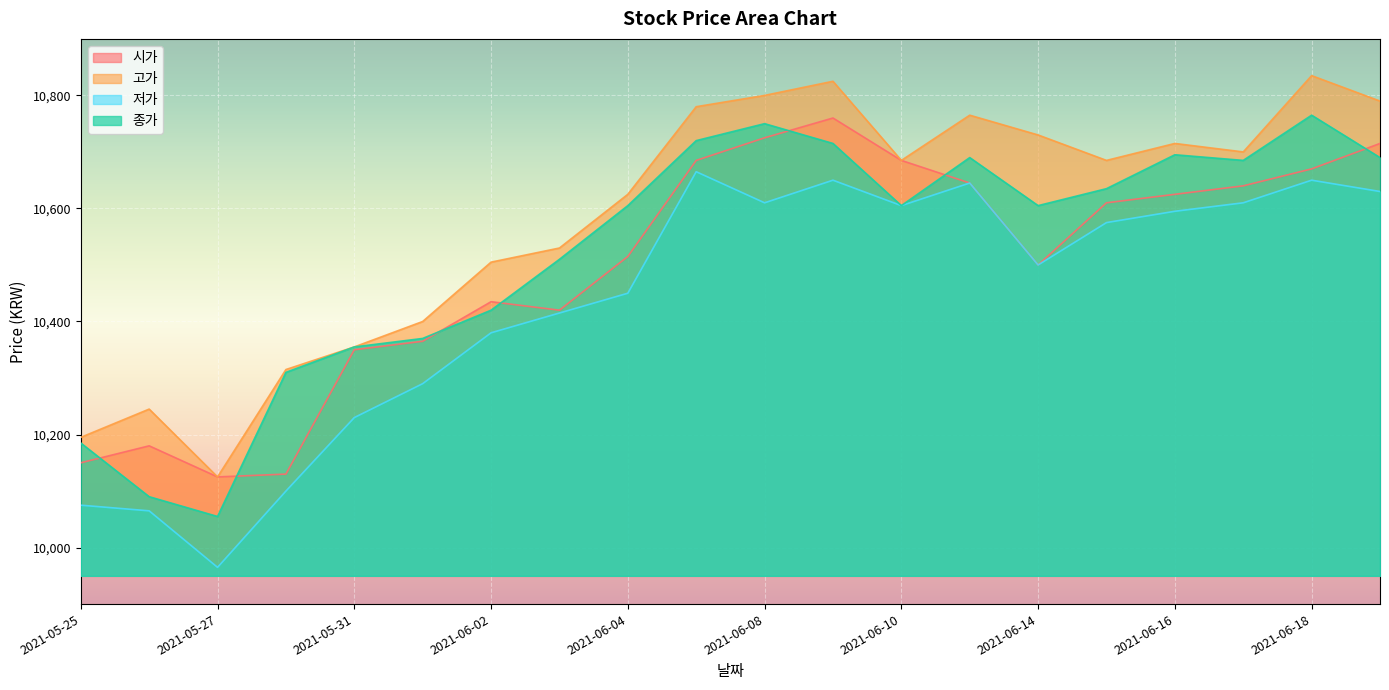

Reading right to left, extract all data points from this chart.

시가: 10715	10670	10640	10625	10610	10500	10645	10685	10760	10725	10685	10515	10420	10435	10365	10350	10130	10125	10180	10150
고가: 10790	10835	10700	10715	10685	10730	10765	10685	10825	10800	10780	10625	10530	10505	10400	10355	10315	10125	10245	10195
저가: 10630	10650	10610	10595	10575	10500	10645	10605	10650	10610	10665	10450	10415	10380	10290	10230	10100	9965	10065	10075
종가: 10690	10765	10685	10695	10635	10605	10690	10605	10715	10750	10720	10605	10510	10420	10370	10355	10310	10055	10090	10185